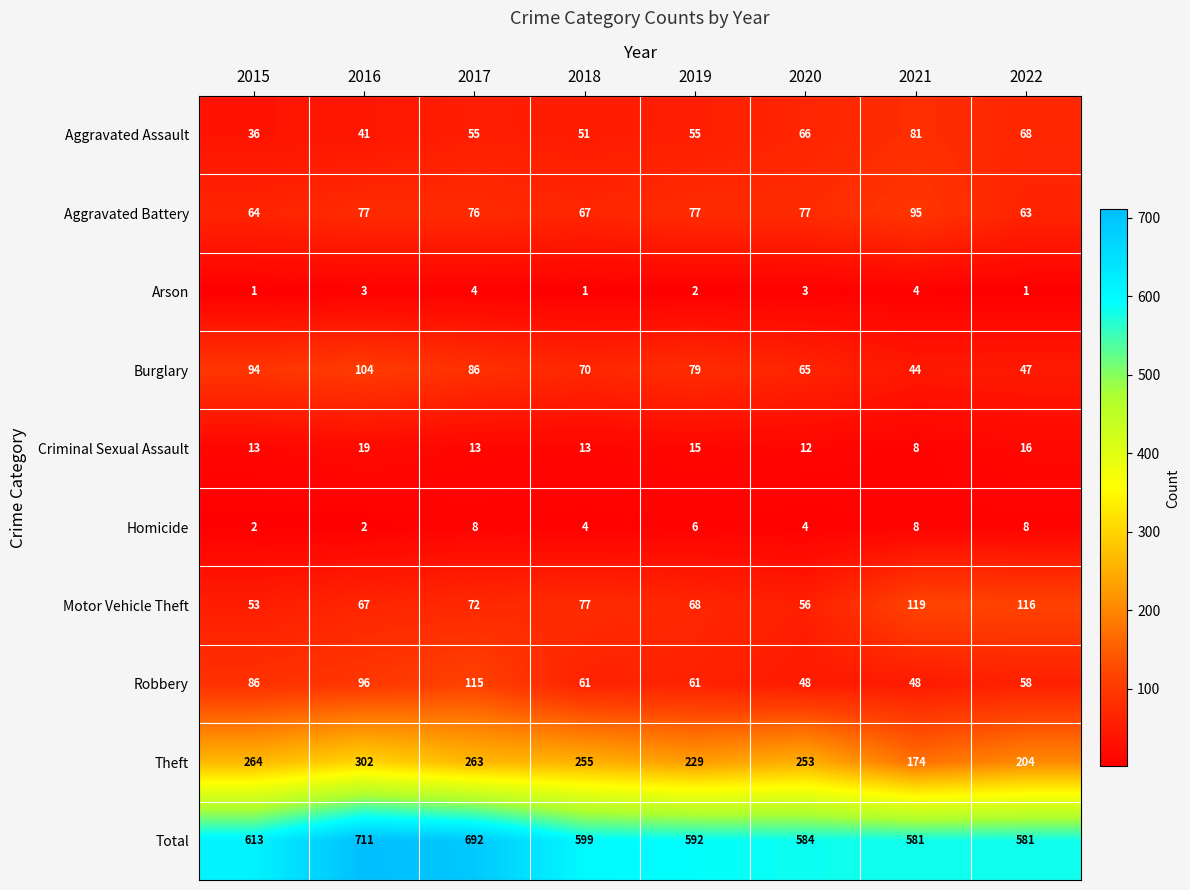

Read the Aggravated Assault value at 2021, to the nearest 10.

80